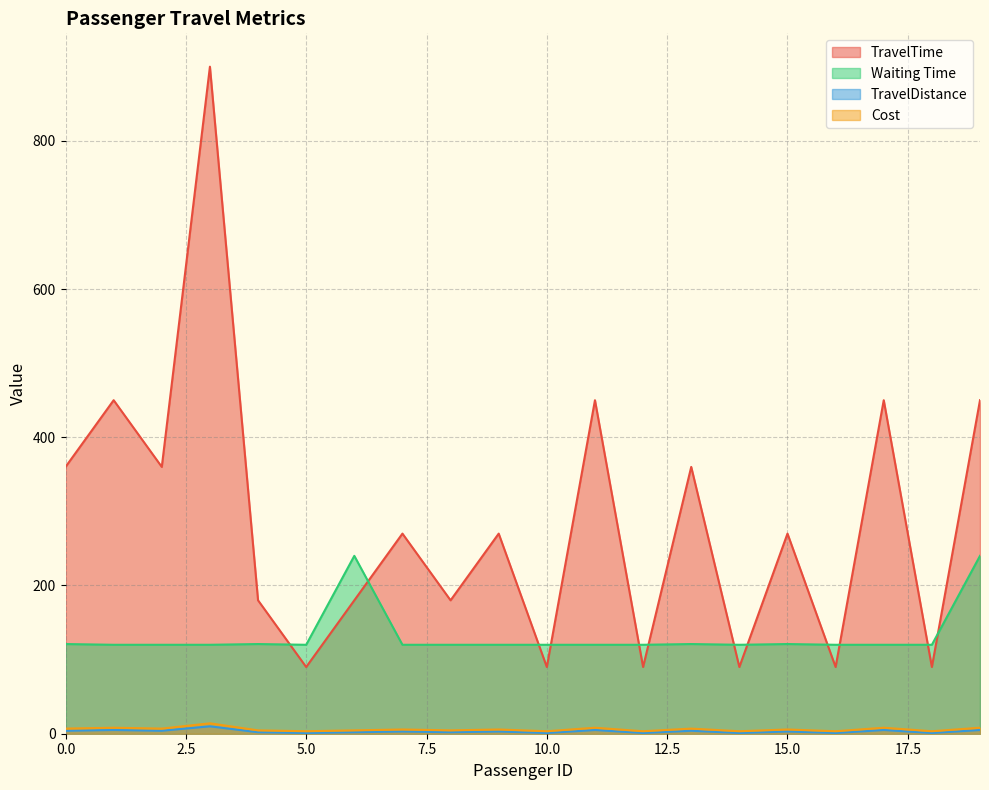

What is the difference between the highest and lowest values at 12?

119.0